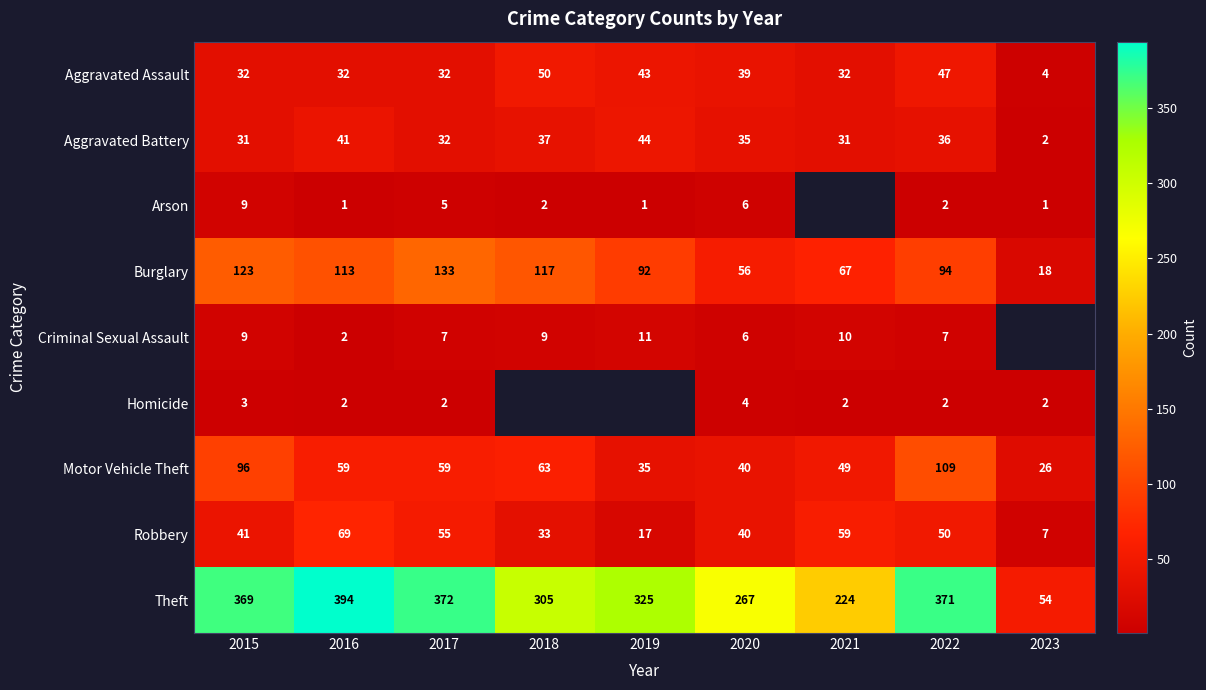

At how many categories does at least one series exceed 335?

4